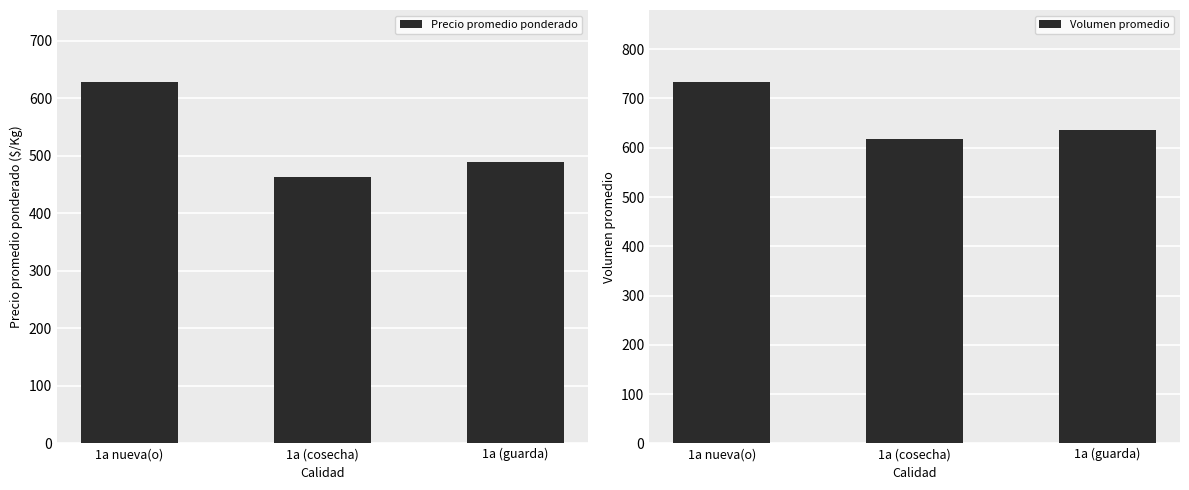

What is the sum of the Volumen promedio values at 1a nueva(o) and 1a (guarda)?

1369